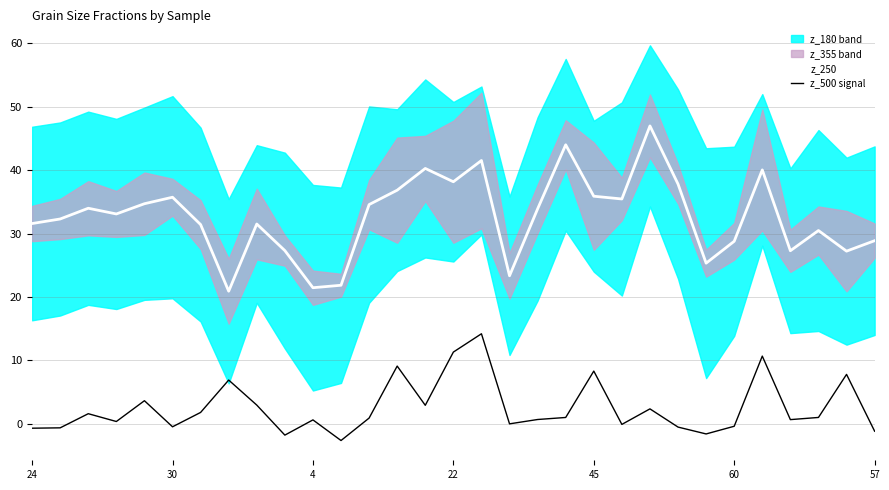

What is the difference between the maximum and minimum values in the z_500 signal series?

16.8